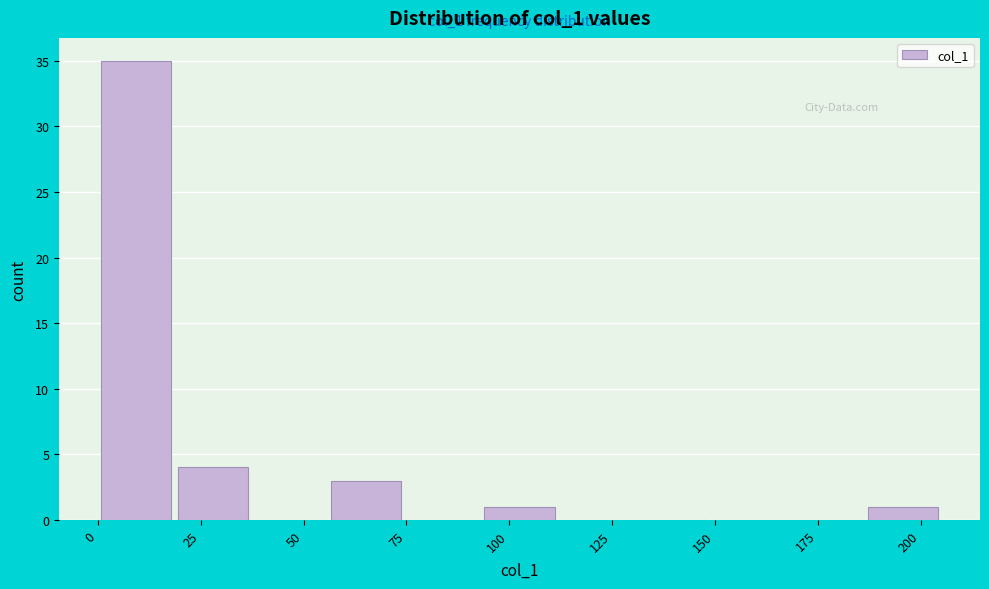

Read against the x-axis, roughly where is the centre of the tallest bar?

10